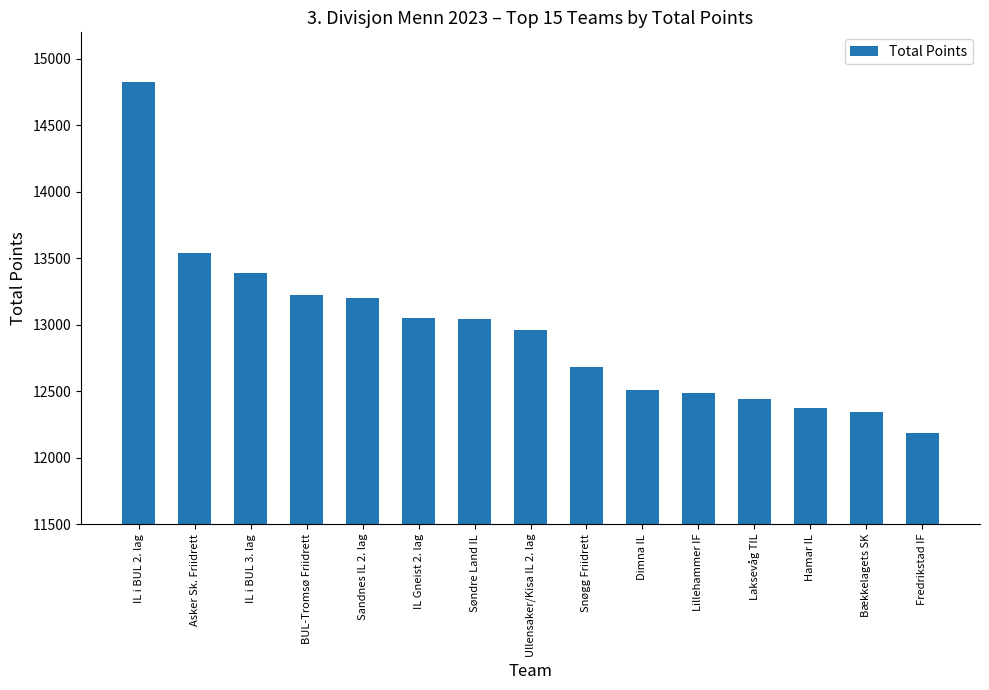

Read the value at BUL-Tromsø Friidrett, to the nearest 10.

13230